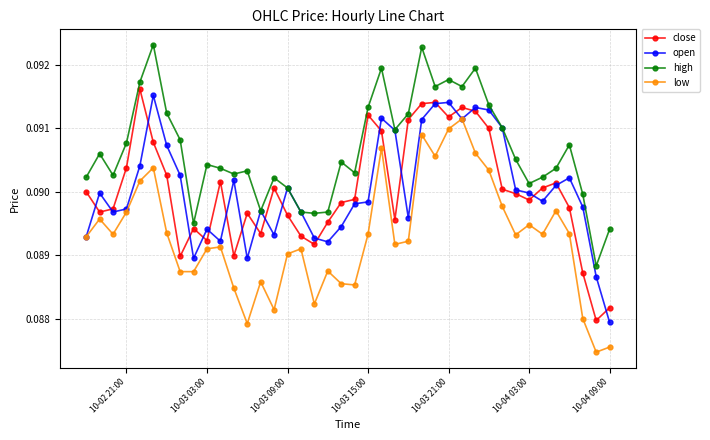

List the series in order of their peak value, lowest first.

low, open, close, high